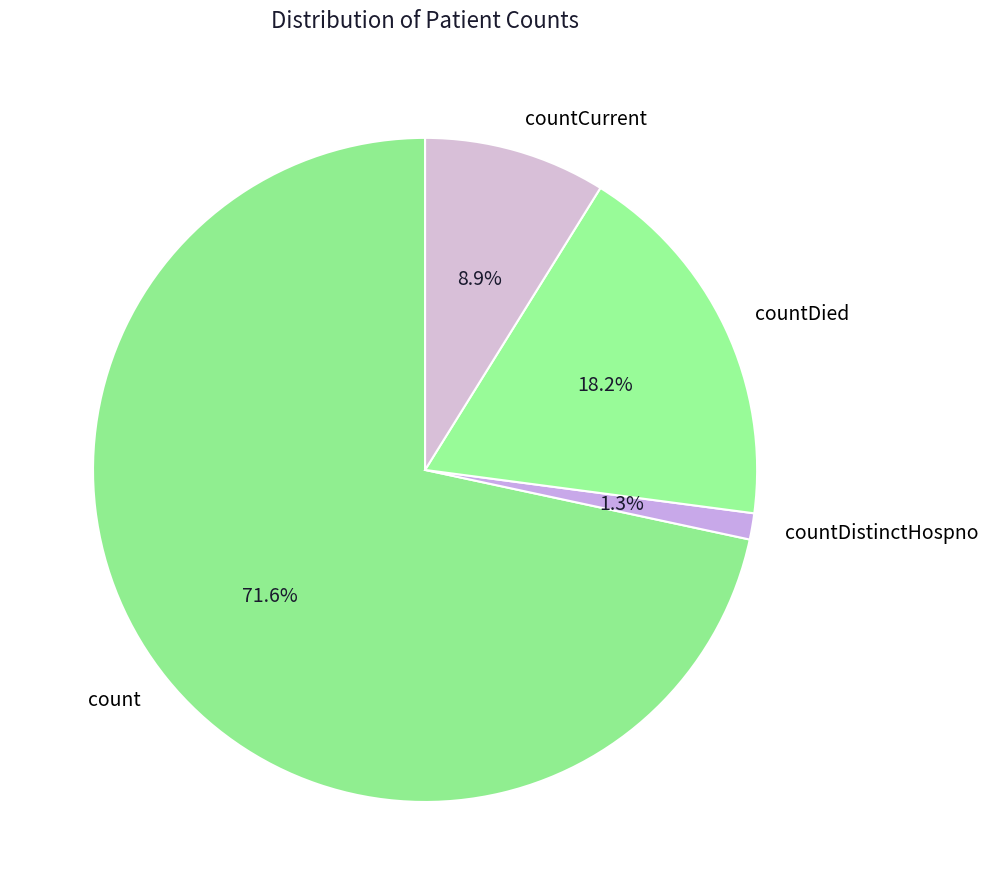

What percentage do countDied and countCurrent together represent?

27.1%